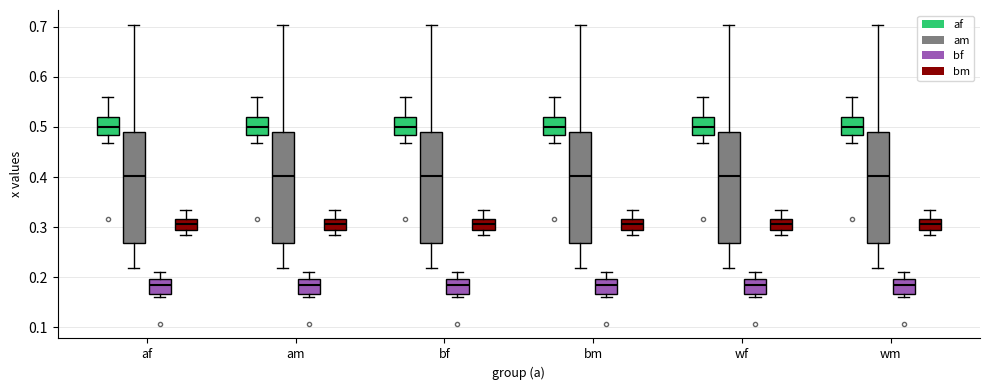

Reading left to right, transcribe this box plot: for each box, give where its median line is, the range the box spans, and where its two whiskers end, as read against the y-axis. The values are not printed on the chart, so give them approximately, as read against the axis.

af (af): median 0.50, box 0.48 to 0.52, whiskers 0.47 to 0.56
af (am): median 0.40, box 0.27 to 0.49, whiskers 0.22 to 0.70
af (bf): median 0.19, box 0.17 to 0.20, whiskers 0.16 to 0.21
af (bm): median 0.31, box 0.29 to 0.32, whiskers 0.28 to 0.33
am (af): median 0.50, box 0.48 to 0.52, whiskers 0.47 to 0.56
am (am): median 0.40, box 0.27 to 0.49, whiskers 0.22 to 0.70
am (bf): median 0.19, box 0.17 to 0.20, whiskers 0.16 to 0.21
am (bm): median 0.31, box 0.29 to 0.32, whiskers 0.28 to 0.33
bf (af): median 0.50, box 0.48 to 0.52, whiskers 0.47 to 0.56
bf (am): median 0.40, box 0.27 to 0.49, whiskers 0.22 to 0.70
bf (bf): median 0.19, box 0.17 to 0.20, whiskers 0.16 to 0.21
bf (bm): median 0.31, box 0.29 to 0.32, whiskers 0.28 to 0.33
bm (af): median 0.50, box 0.48 to 0.52, whiskers 0.47 to 0.56
bm (am): median 0.40, box 0.27 to 0.49, whiskers 0.22 to 0.70
bm (bf): median 0.19, box 0.17 to 0.20, whiskers 0.16 to 0.21
bm (bm): median 0.31, box 0.29 to 0.32, whiskers 0.28 to 0.33
wf (af): median 0.50, box 0.48 to 0.52, whiskers 0.47 to 0.56
wf (am): median 0.40, box 0.27 to 0.49, whiskers 0.22 to 0.70
wf (bf): median 0.19, box 0.17 to 0.20, whiskers 0.16 to 0.21
wf (bm): median 0.31, box 0.29 to 0.32, whiskers 0.28 to 0.33
wm (af): median 0.50, box 0.48 to 0.52, whiskers 0.47 to 0.56
wm (am): median 0.40, box 0.27 to 0.49, whiskers 0.22 to 0.70
wm (bf): median 0.19, box 0.17 to 0.20, whiskers 0.16 to 0.21
wm (bm): median 0.31, box 0.29 to 0.32, whiskers 0.28 to 0.33